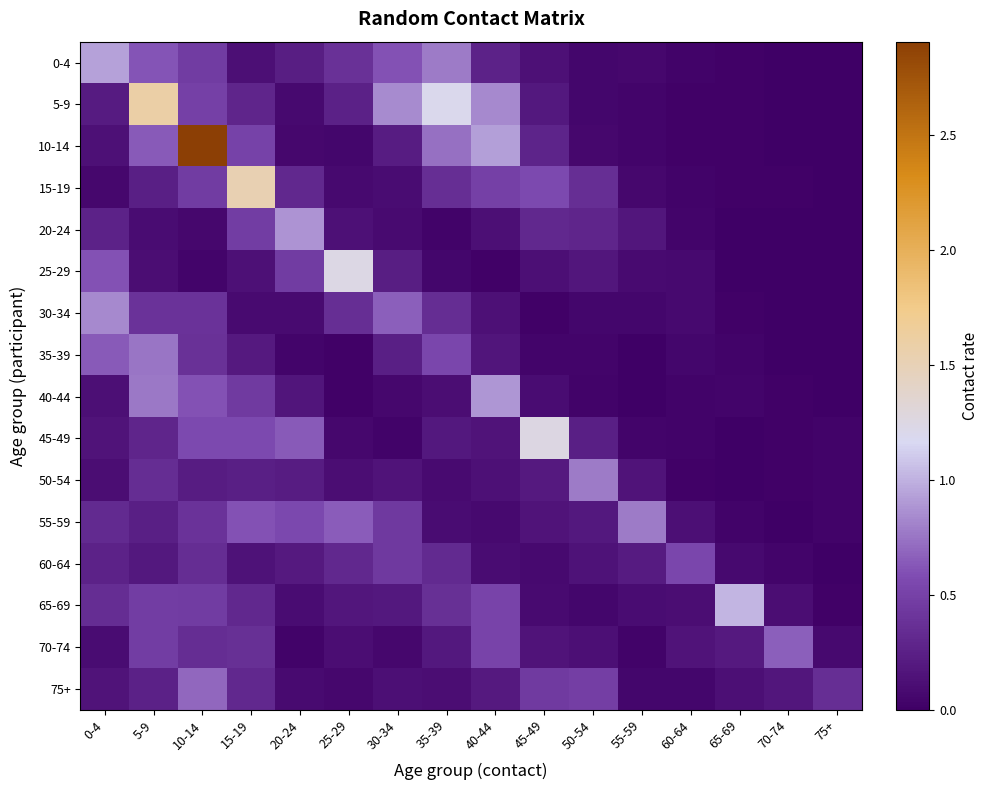

How many distinct data groups are displayed?

16